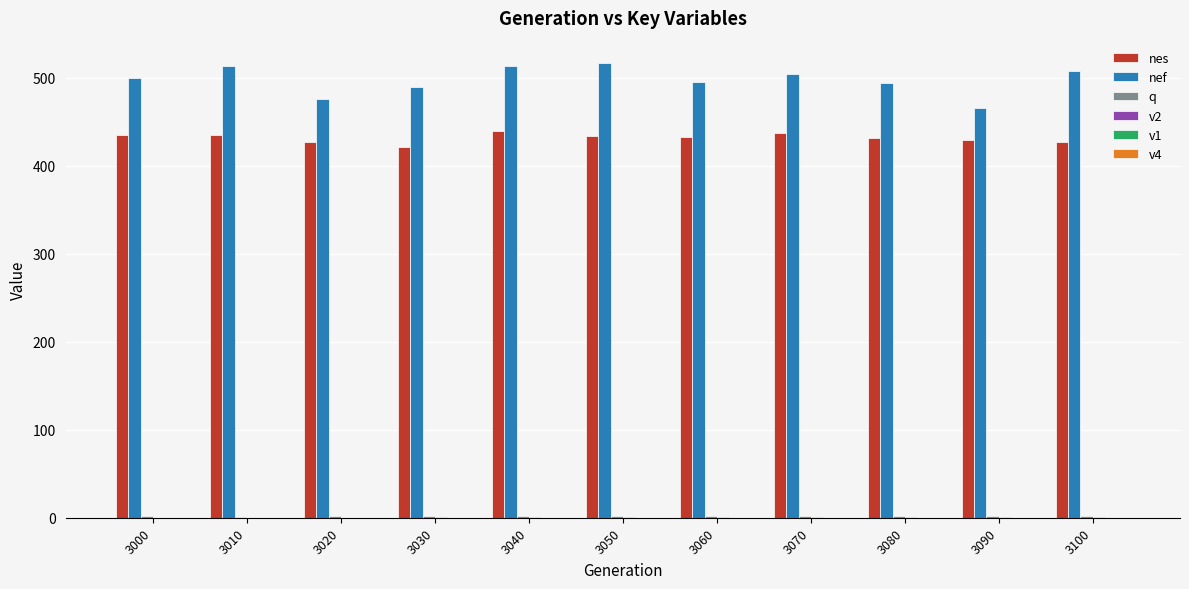

True or false: nes has a value of 563.8 at 3090.

False